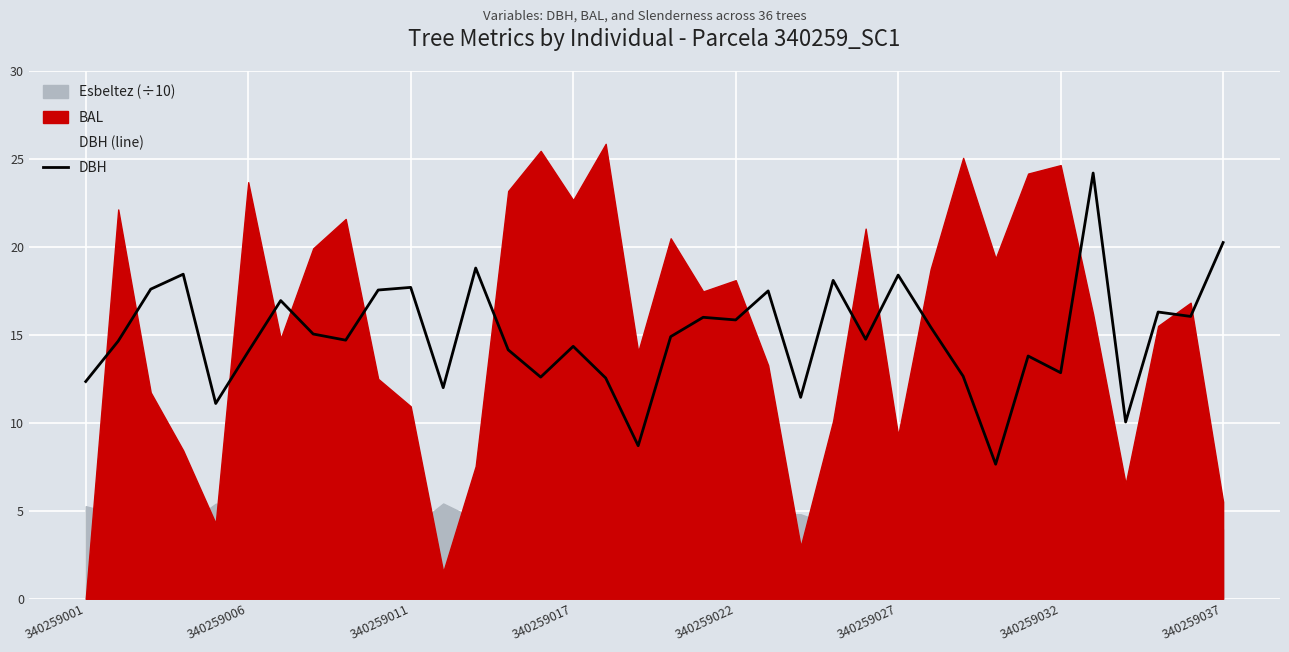

What is the highest value of the DBH series?

24.2